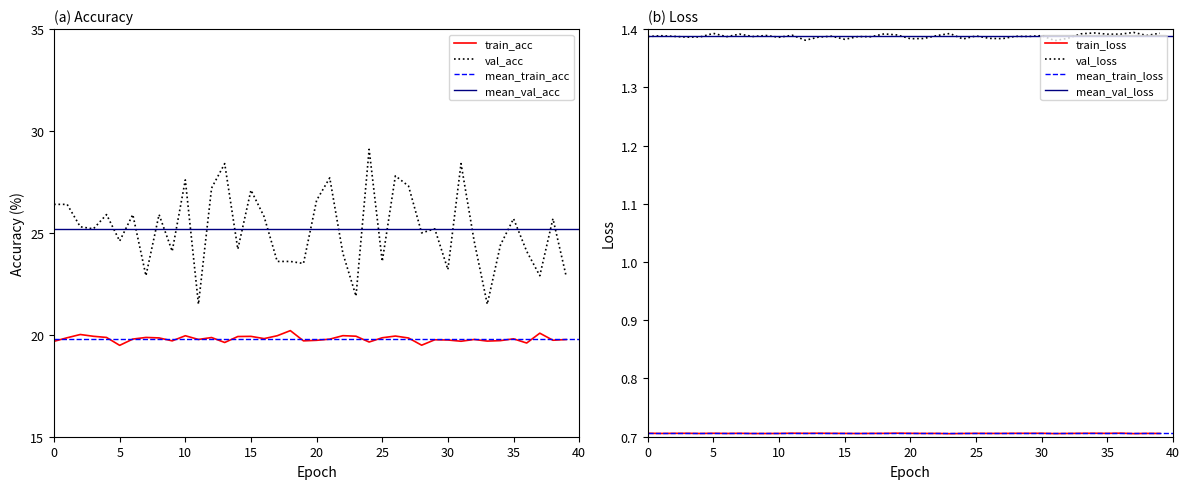

What is the sum of the val_loss values at 0 and 38?

2.8